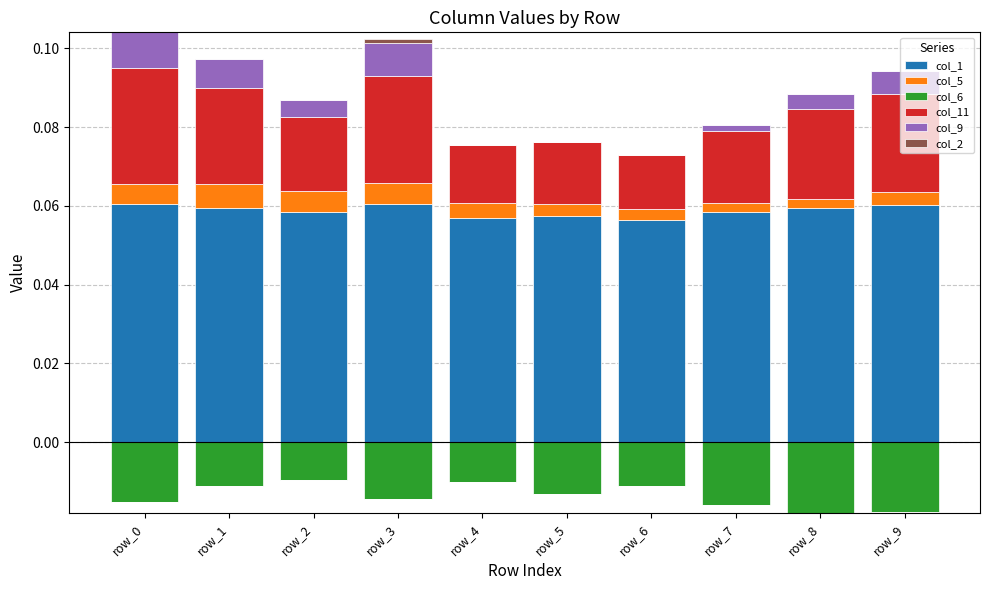

What is the value of the col_1 bar at the 3rd from the left?

0.1